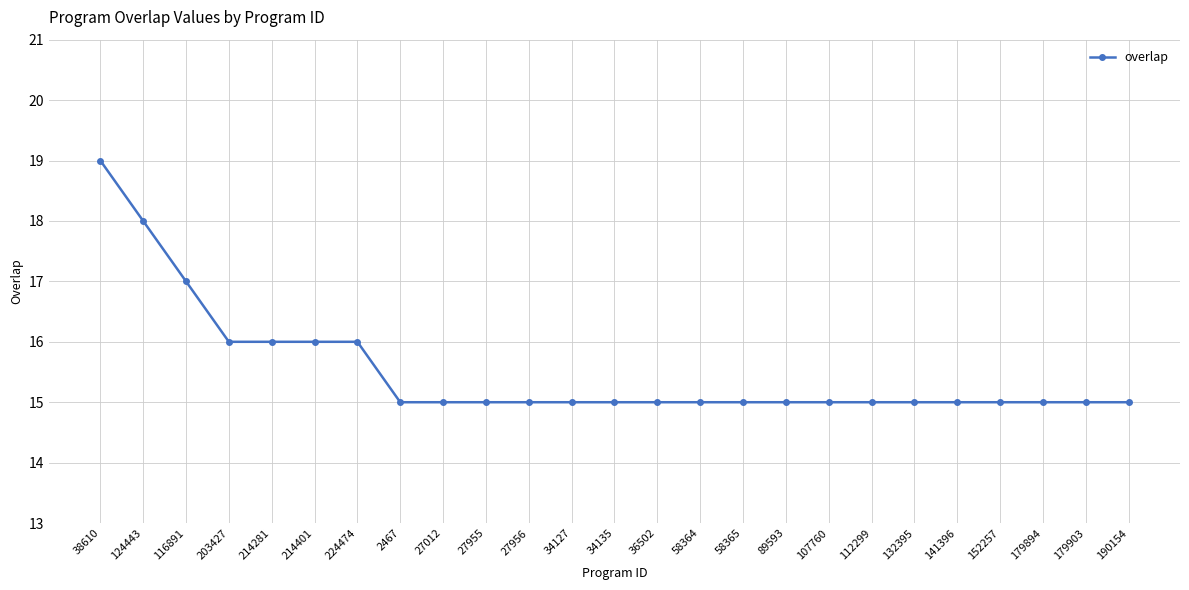

The value at 203427 is 16. True or false?

True